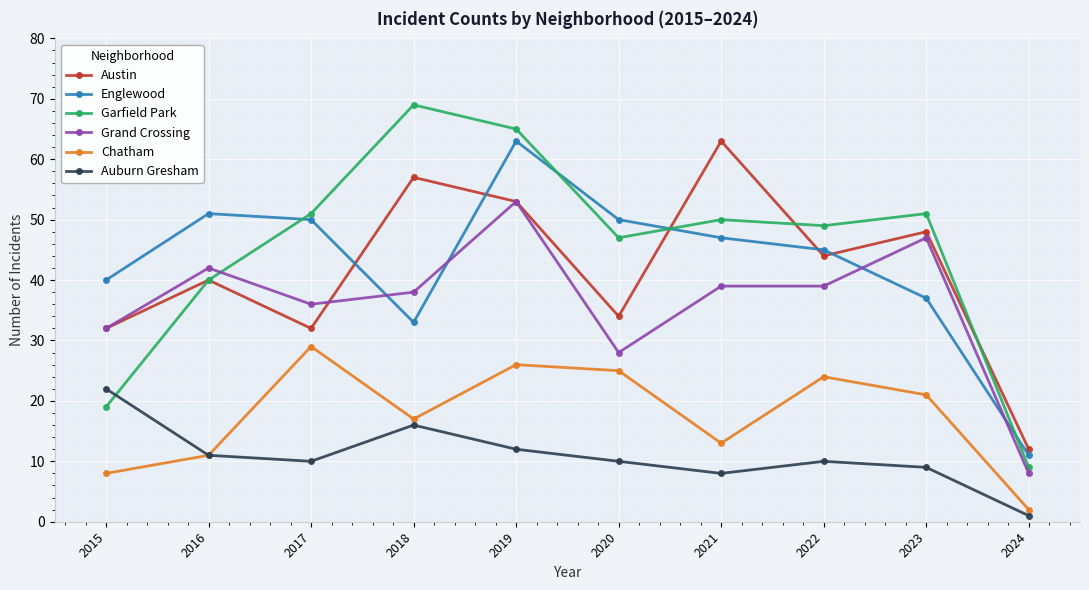

True or false: Englewood and Chatham intersect in this chart.

False